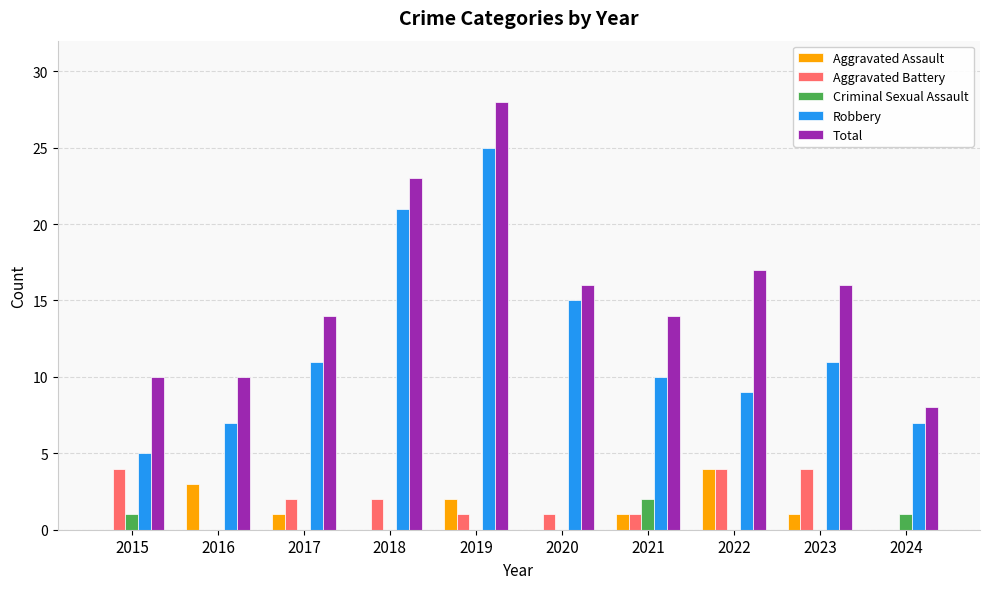

What is the sum of all Total values?

156